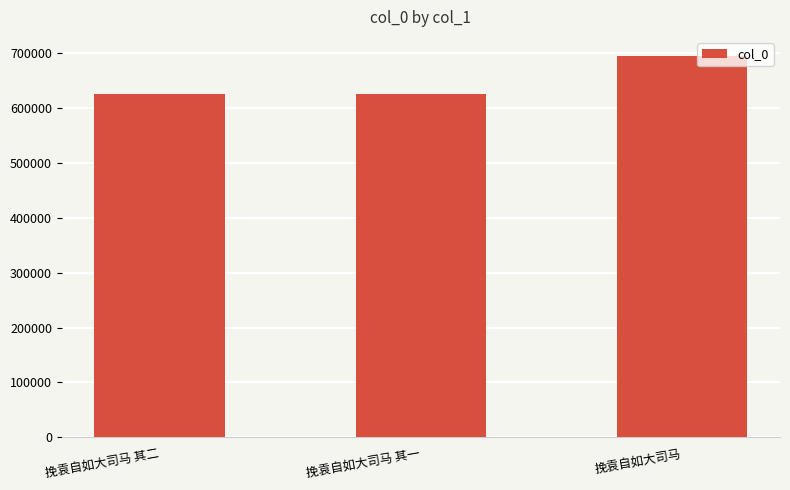

What is the smallest value displayed?

624894